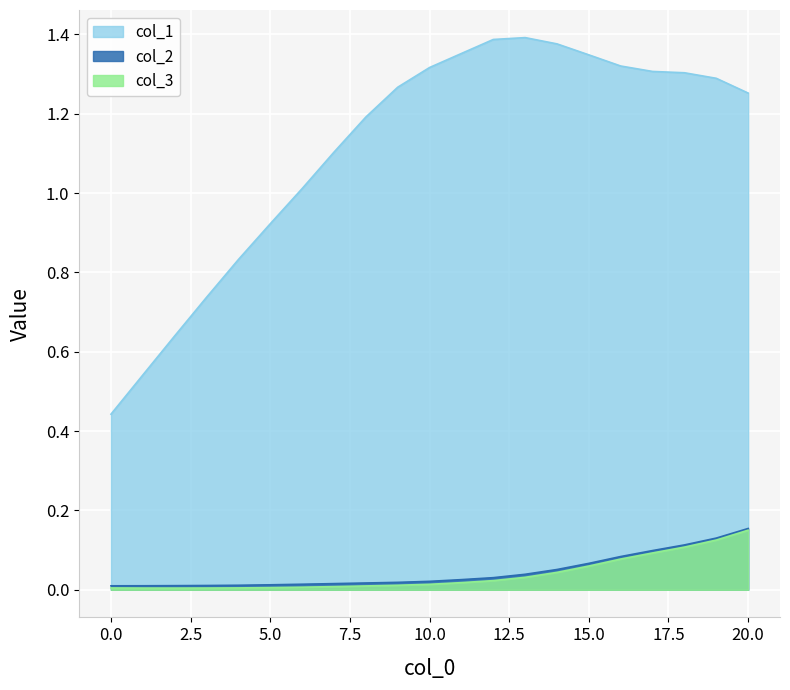

What is the difference between the second highest and second lowest values in the col_3 series?

0.1